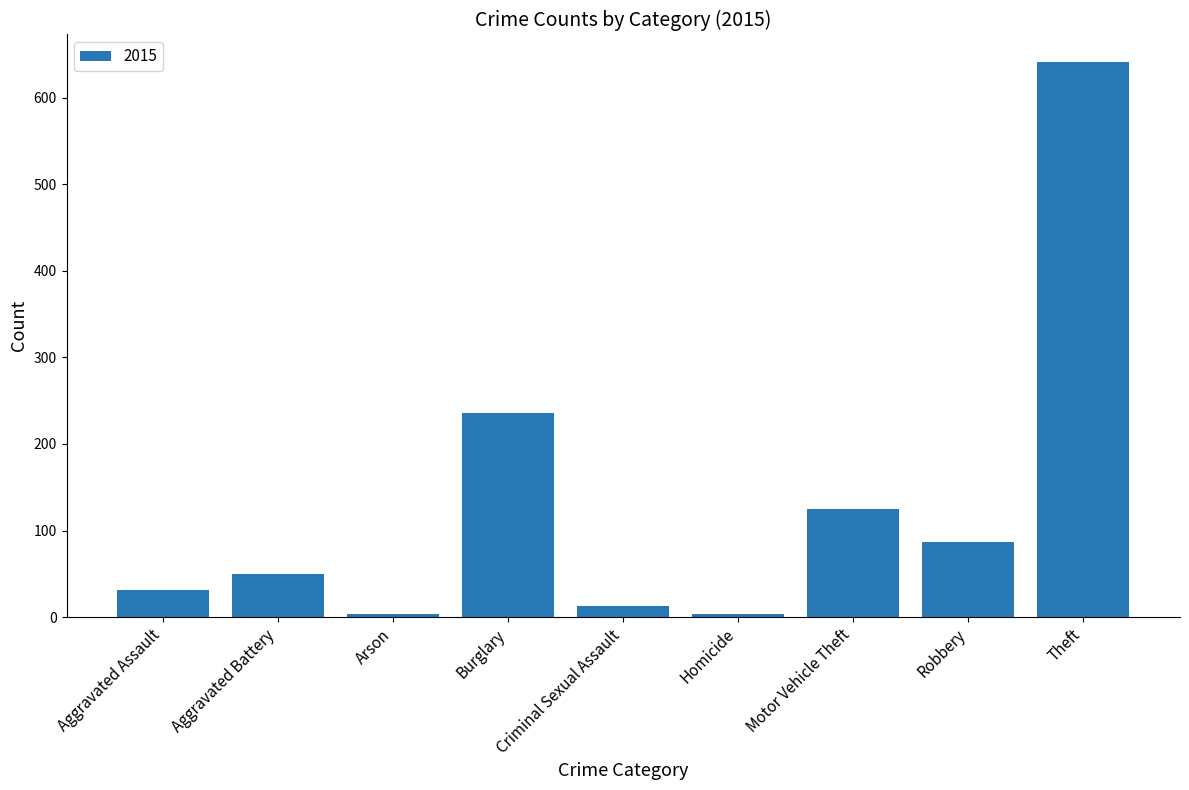

Where is the data nearest to the value 322?

Burglary